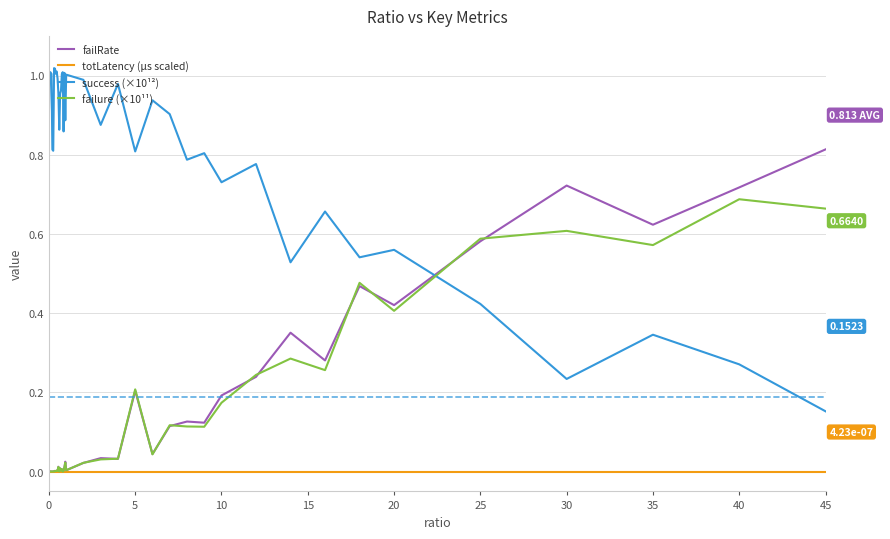

True or false: failRate and success (×10¹²) cross at least once.

True